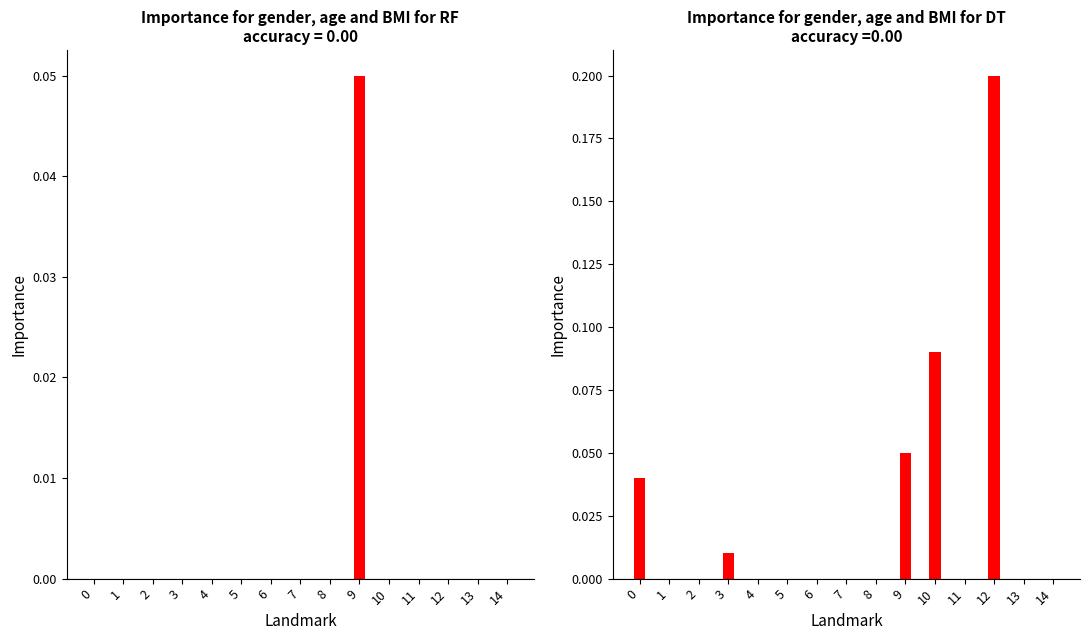

The close-low series shows -0.0 at 14. True or false?

False